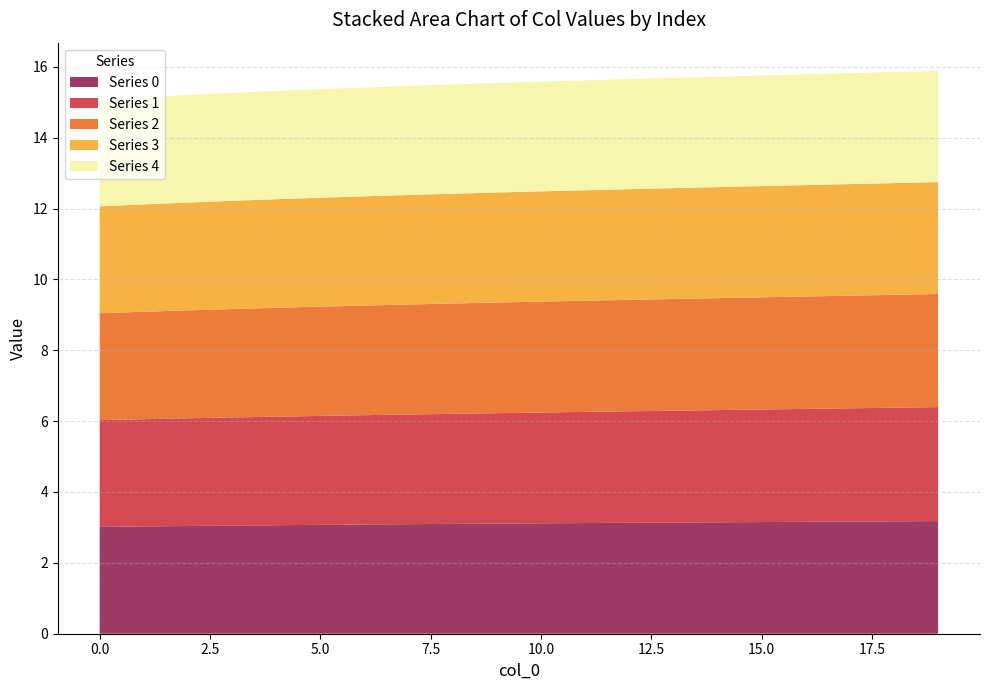

Reading left to right, what are all the values shown in this chart?

0: 0=3.0	1=3.0	2=3.0	3=3.1	4=3.1	5=3.1	6=3.1	7=3.1	8=3.1	9=3.1	10=3.1	11=3.1	12=3.1	13=3.1	14=3.1	15=3.2	16=3.2	17=3.2	18=3.2	19=3.2
1: 0=3.0	1=3.0	2=3.0	3=3.1	4=3.1	5=3.1	6=3.1	7=3.1	8=3.1	9=3.1	10=3.1	11=3.1	12=3.1	13=3.2	14=3.2	15=3.2	16=3.2	17=3.2	18=3.2	19=3.2
2: 0=3.0	1=3.0	2=3.0	3=3.1	4=3.1	5=3.1	6=3.1	7=3.1	8=3.1	9=3.1	10=3.1	11=3.1	12=3.1	13=3.2	14=3.2	15=3.2	16=3.2	17=3.2	18=3.2	19=3.2
3: 0=3.0	1=3.0	2=3.0	3=3.1	4=3.1	5=3.1	6=3.1	7=3.1	8=3.1	9=3.1	10=3.1	11=3.1	12=3.1	13=3.1	14=3.1	15=3.1	16=3.1	17=3.1	18=3.2	19=3.2
4: 0=3.0	1=3.0	2=3.0	3=3.0	4=3.1	5=3.1	6=3.1	7=3.1	8=3.1	9=3.1	10=3.1	11=3.1	12=3.1	13=3.1	14=3.1	15=3.1	16=3.1	17=3.1	18=3.1	19=3.1